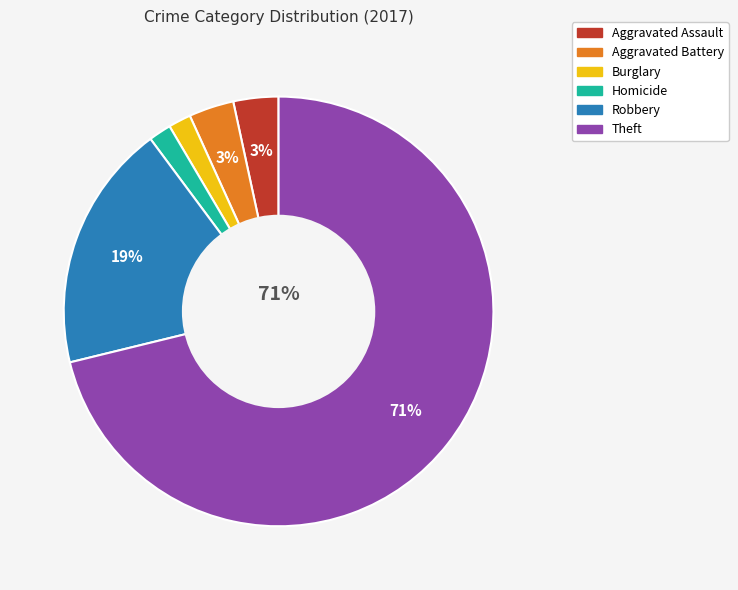

The Aggravated Battery slice represents 3% of the pie. True or false?

True